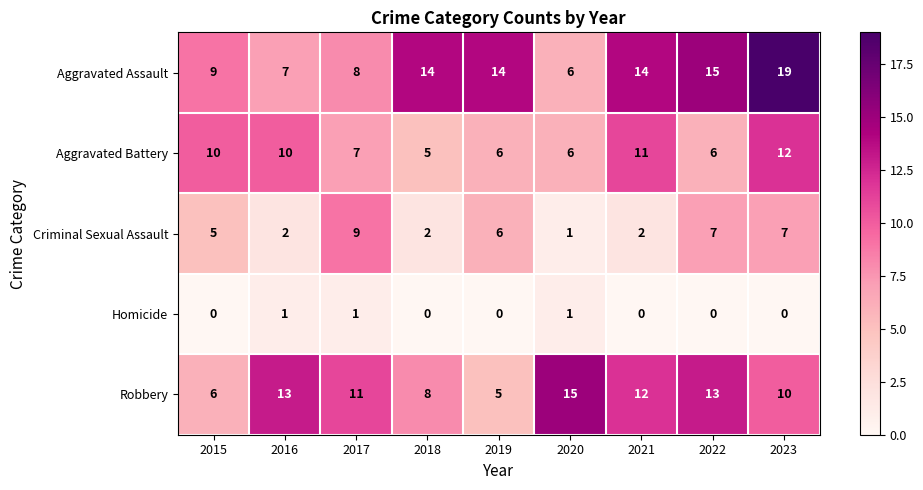

How many distinct data groups are displayed?

5